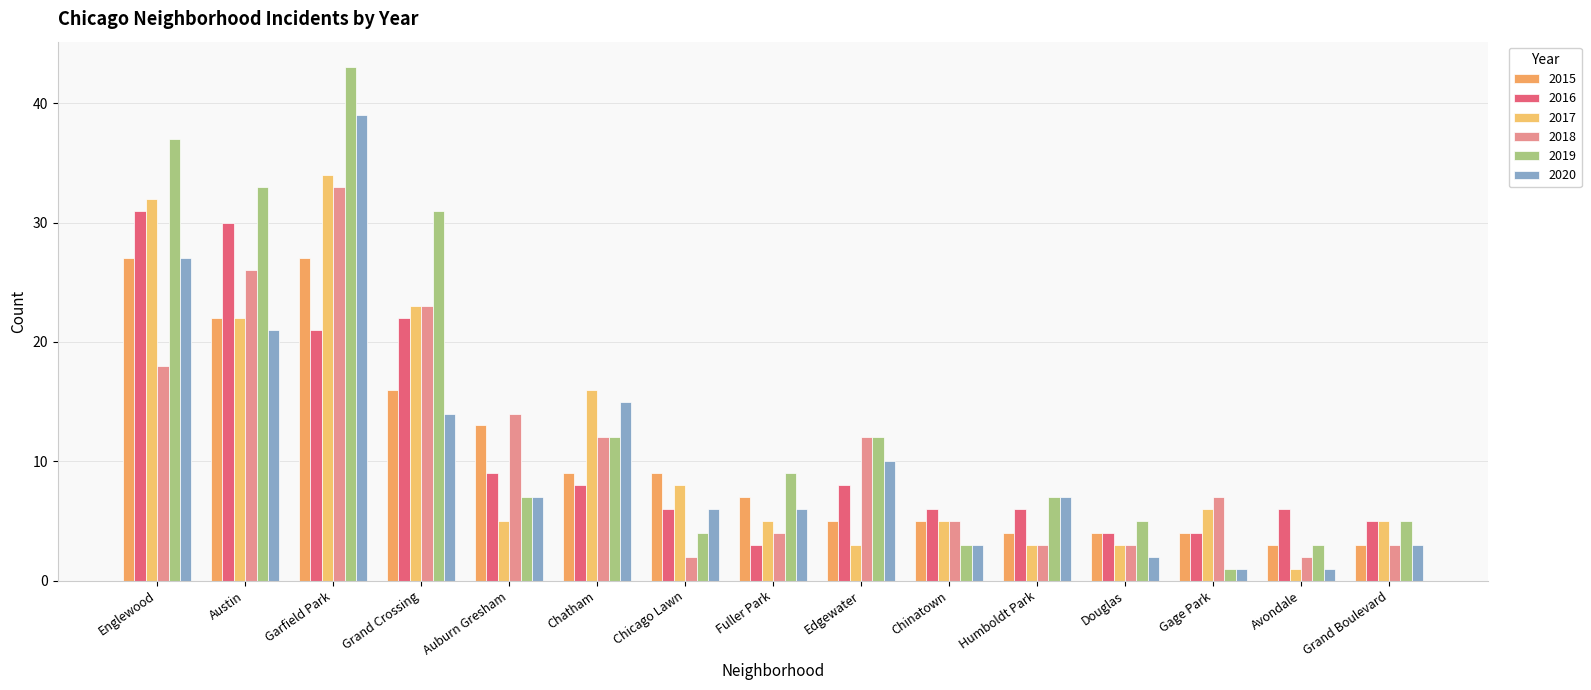

Which series changed the most between Edgewater and Chinatown?

2019